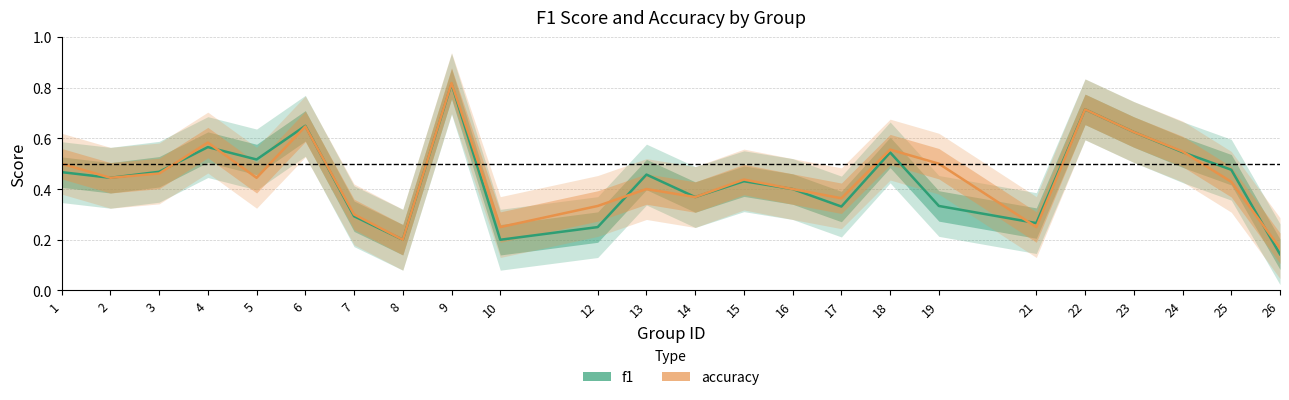

What is the sum of all f1 values?

10.5